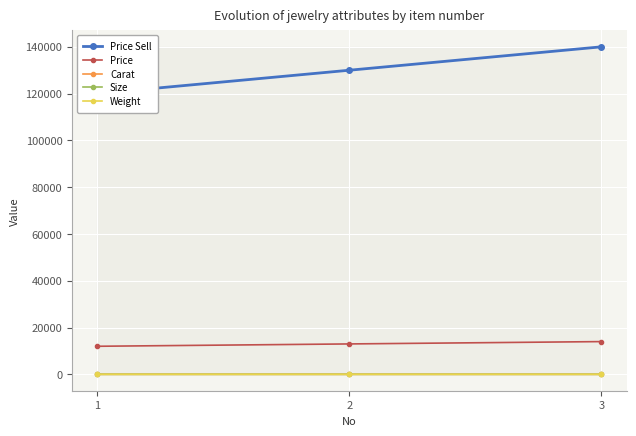

Reading left to right, transcribe all the data shown in this chart.

Price Sell: 1=120000	2=130000	3=140000
Price: 1=12000	2=13000	3=14000
Carat: 1=12	2=13	3=14
Size: 1=12	2=13	3=14
Weight: 1=4	2=5	3=6